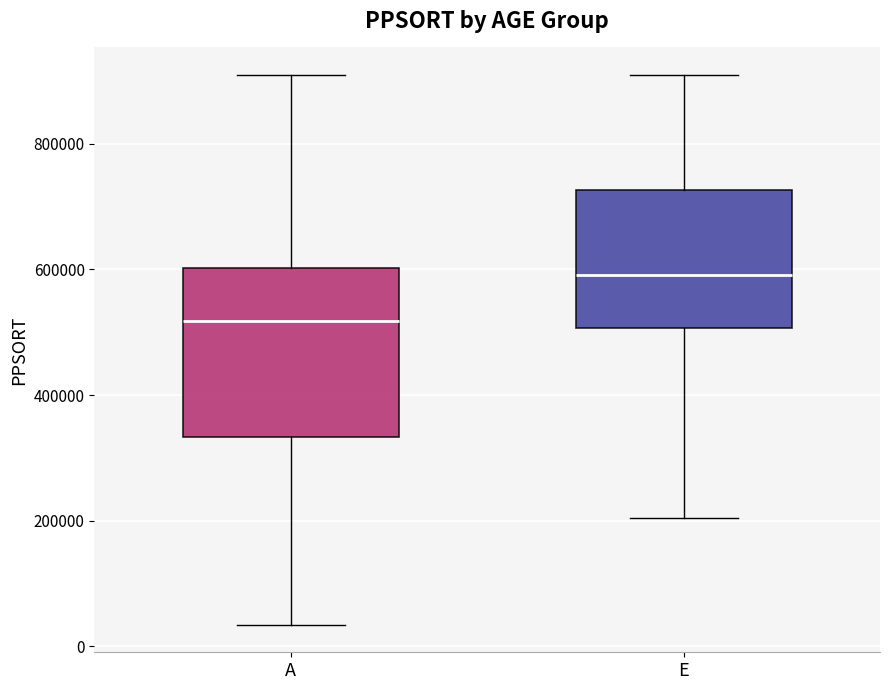

Reading left to right, transcribe this box plot: for each box, give where its median line is, the range the box spans, and where its two whiskers end, as read against the y-axis. The values are not printed on the chart, so give them approximately, as read against the axis.

A: median 520000, box 340000 to 600000, whiskers 40000 to 900000
E: median 600000, box 500000 to 720000, whiskers 200000 to 900000